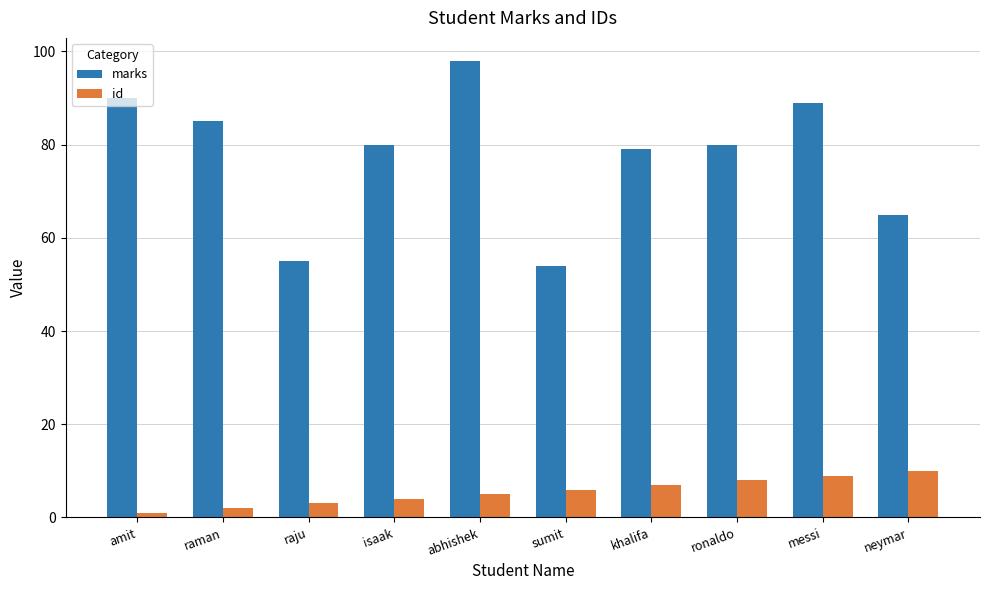

Reading left to right, transcribe all the data shown in this chart.

marks: 90	85	55	80	98	54	79	80	89	65
id: 1	2	3	4	5	6	7	8	9	10